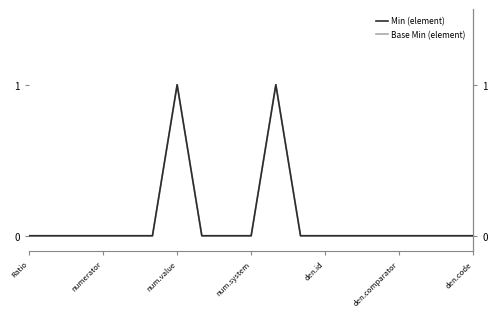

Which category has the lowest value in the Min (element) series?

Ratio